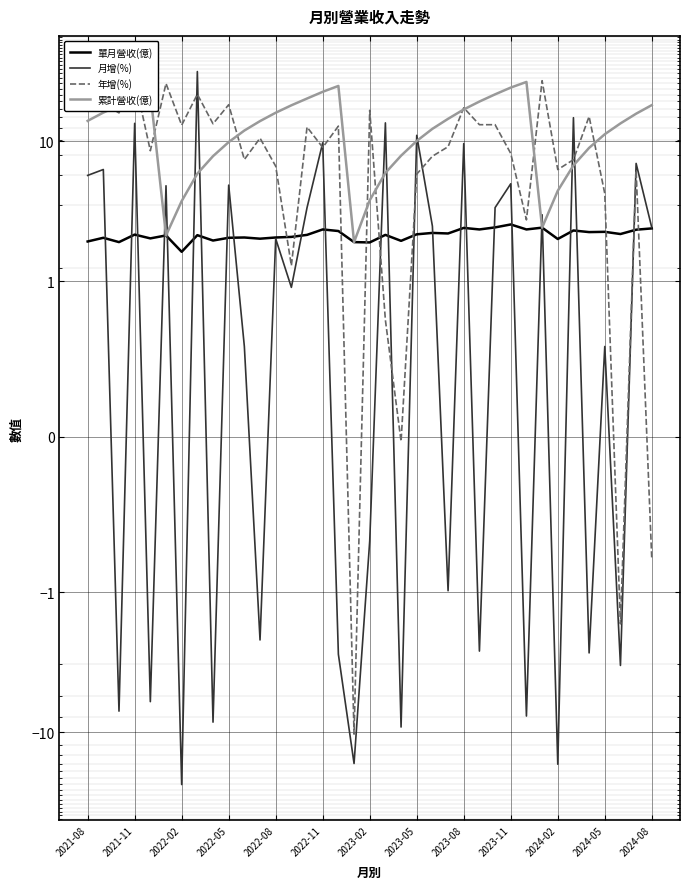

Is the value of 累計營收(億) at 26 greater than the value of 年增(%) at 2024-05?

Yes